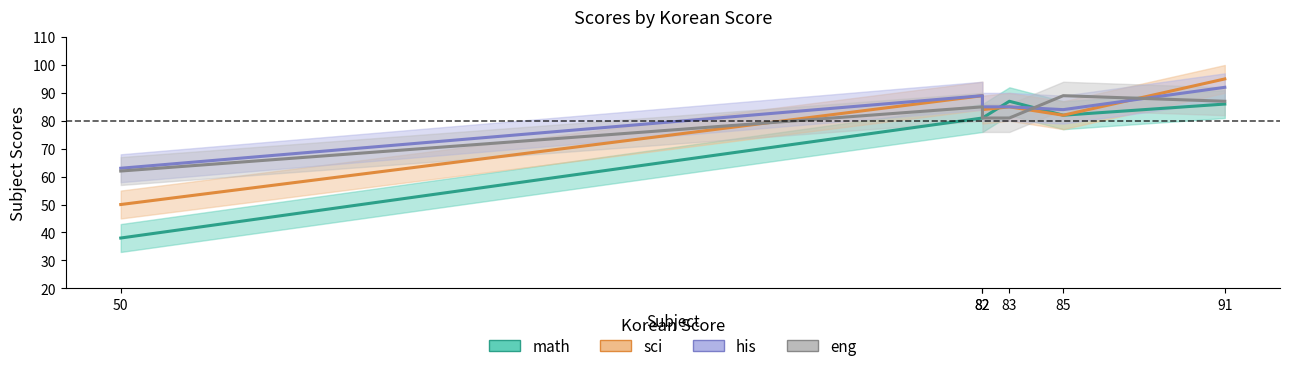

How many lines are shown in the chart?

4